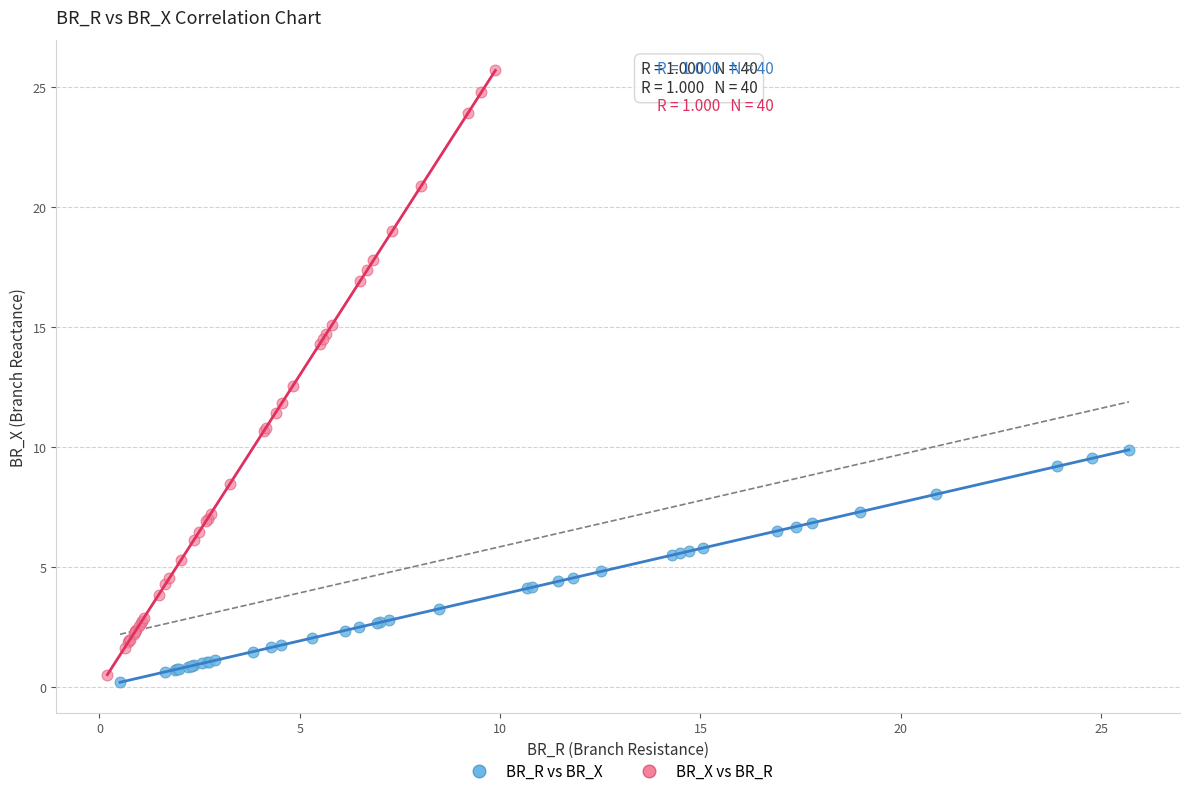

Which series has the largest Y range (max minus min)?

BR_X vs BR_R